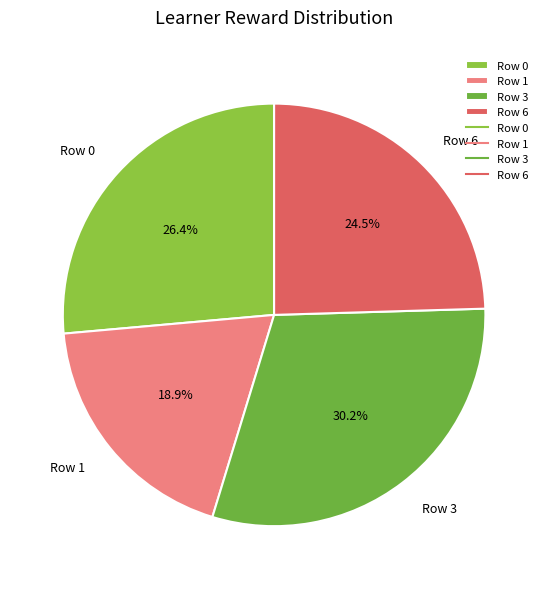

What percentage is NOT represented by Row 0?

73.6%